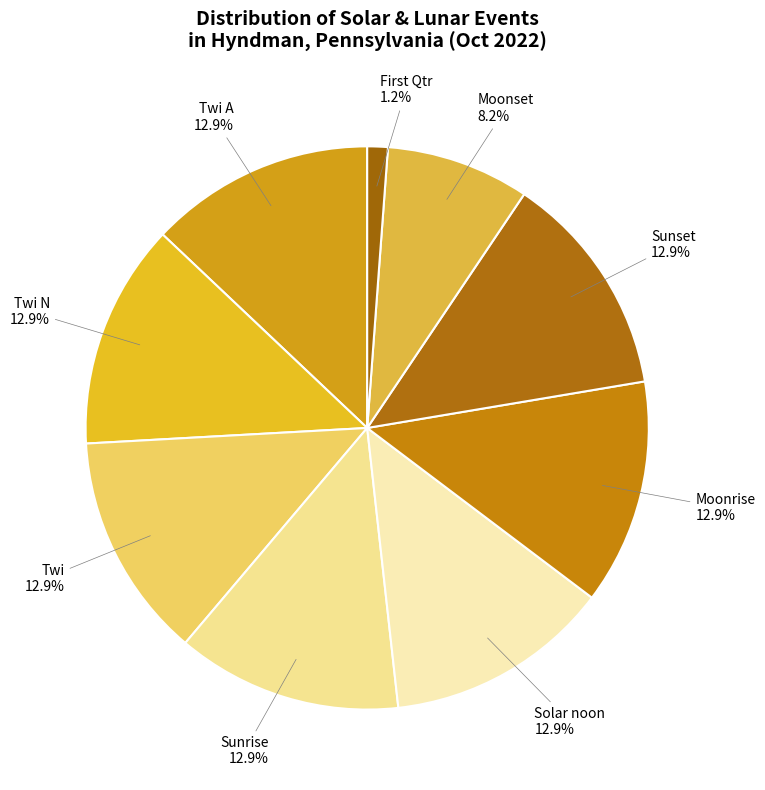

Do Sunrise and Moonrise together represent more than half of the pie?

No